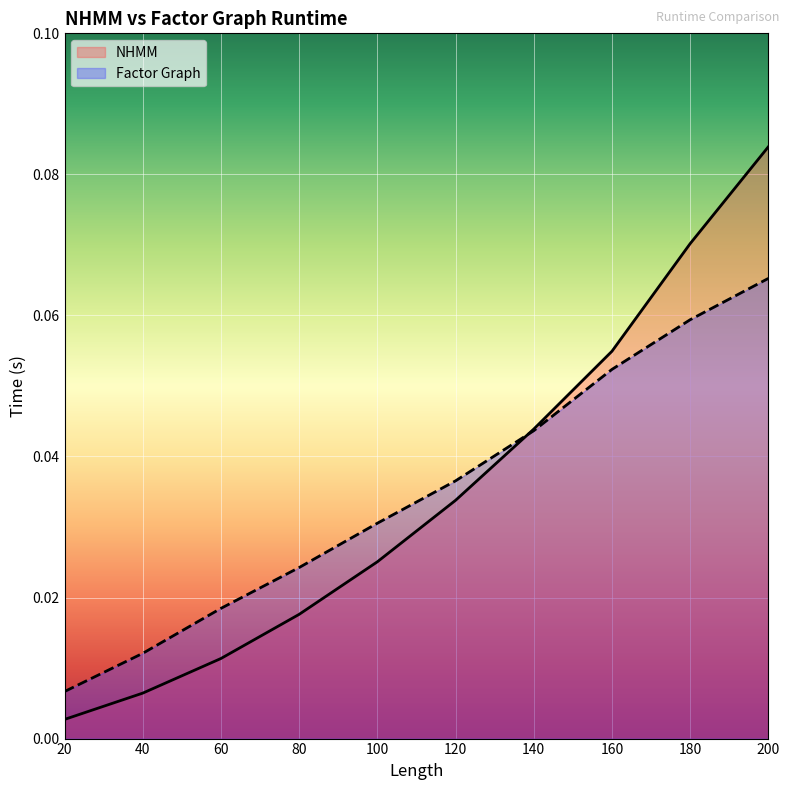

The value of Factor Graph at 140 is 0.0. True or false?

True